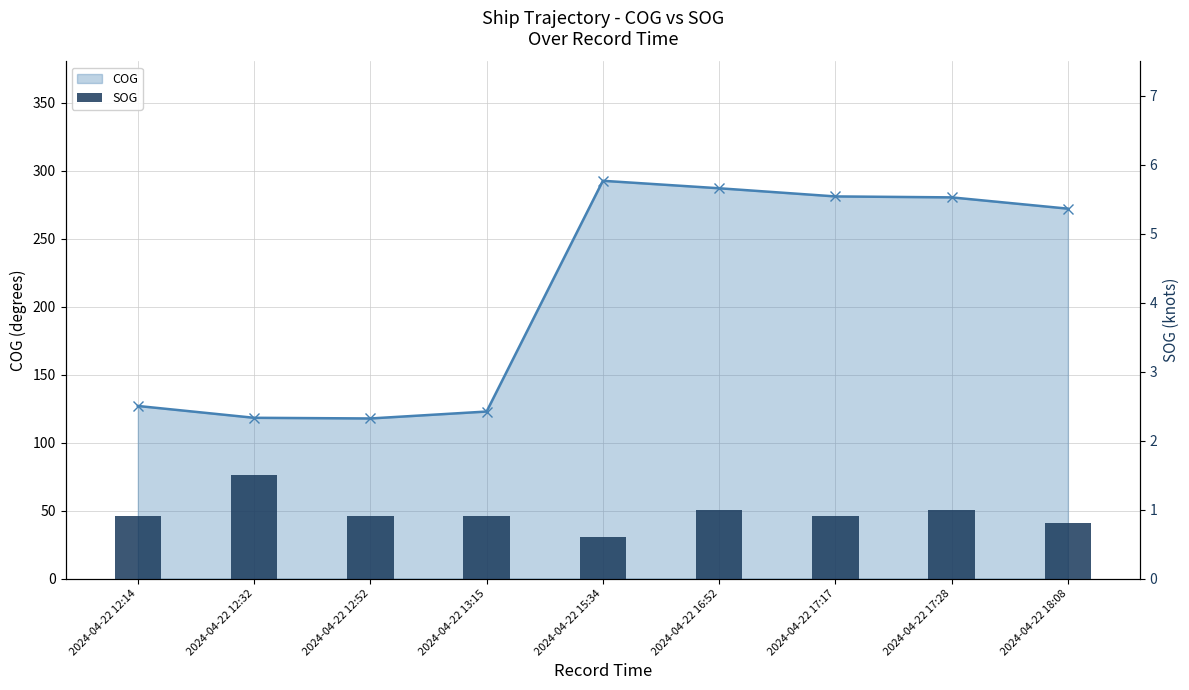

What is the smallest value displayed?

0.6